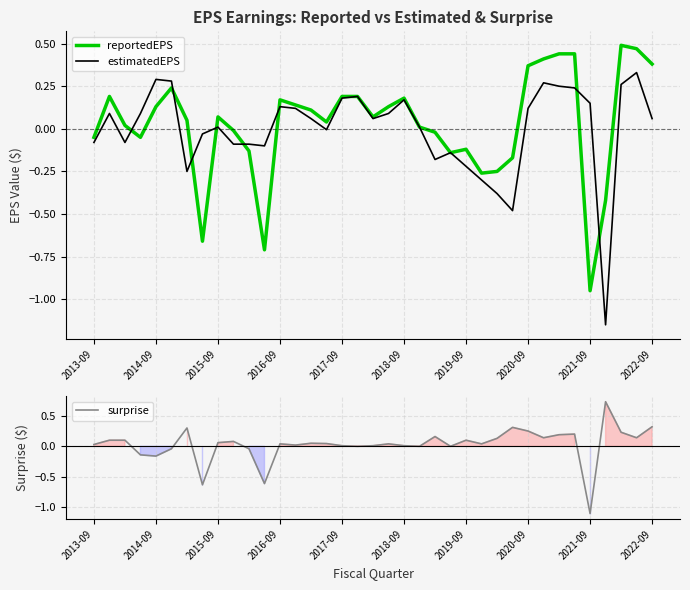

What is the minimum value for surprise?

-1.1